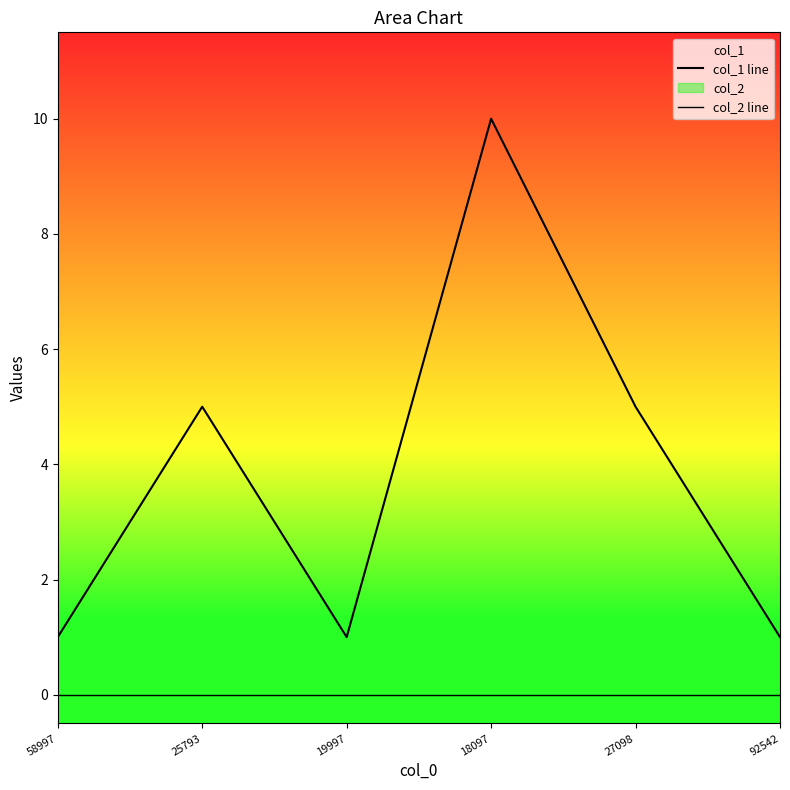

True or false: col_2 line and col_1 line cross at least once.

False